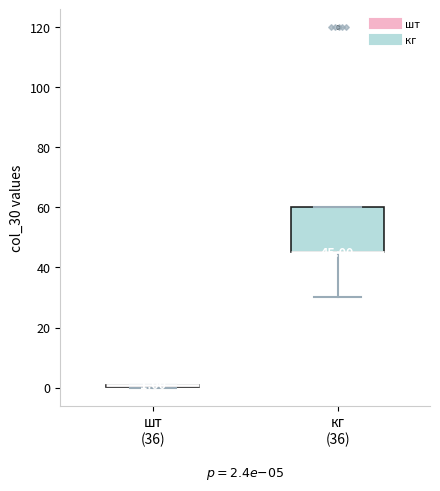

Comparing the boxes themselves (not the whiskers), which one is the tallest?

кг (36)